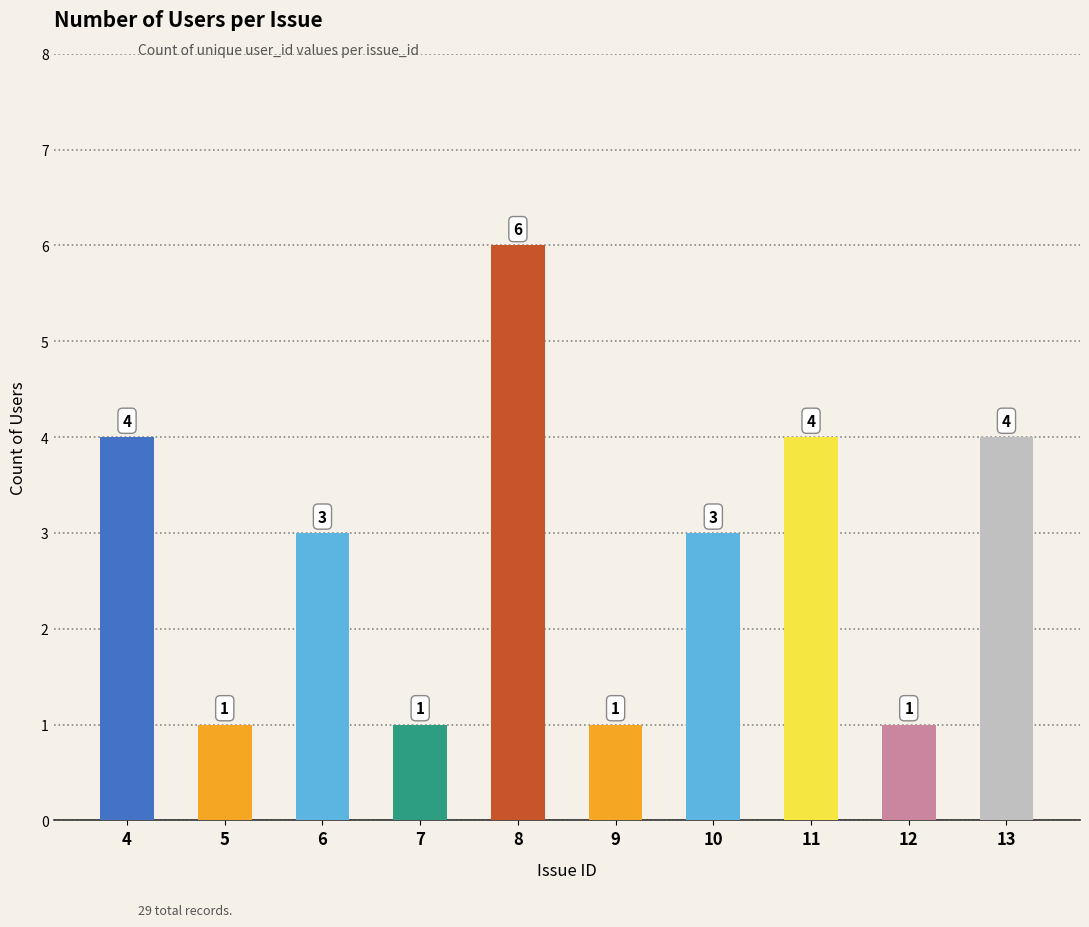

The value at 10 is 1. True or false?

False